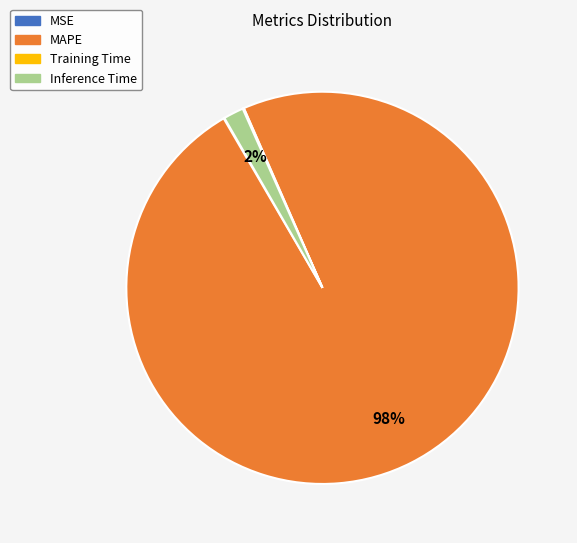

To the nearest percent, what percentage of the pie is MAPE?

98%